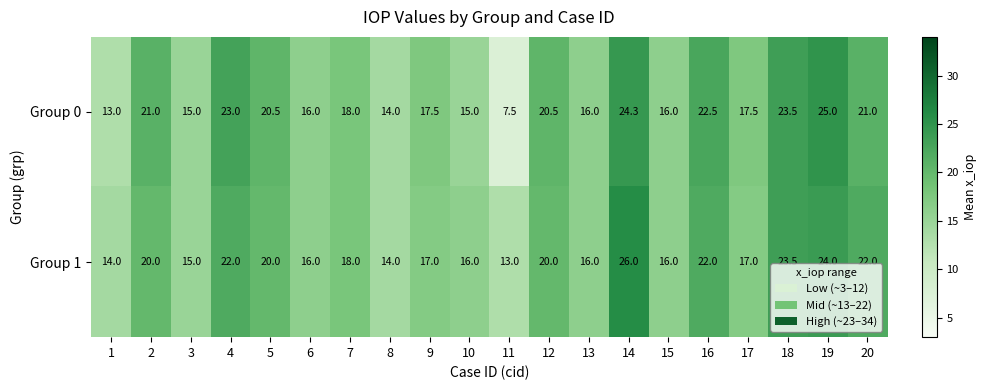

What is the difference between the maximum and minimum values in the Group 1 series?

13.0